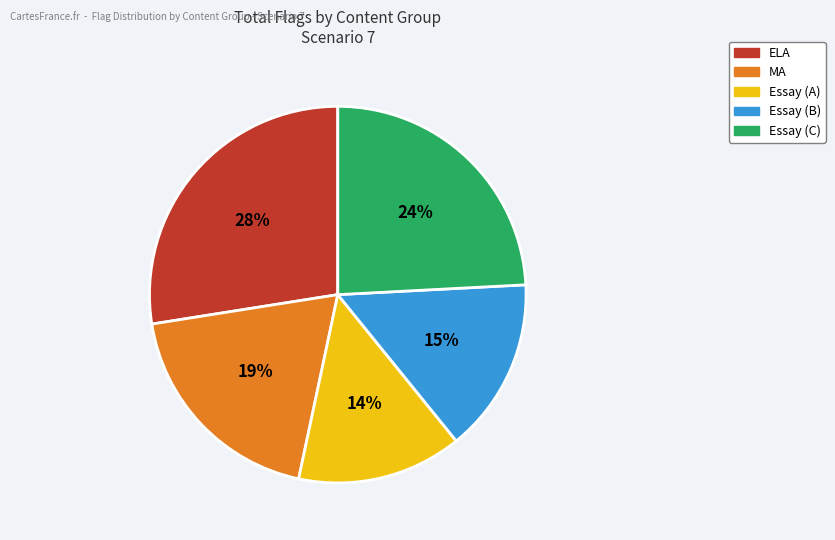

Does any single category account for the majority?

No